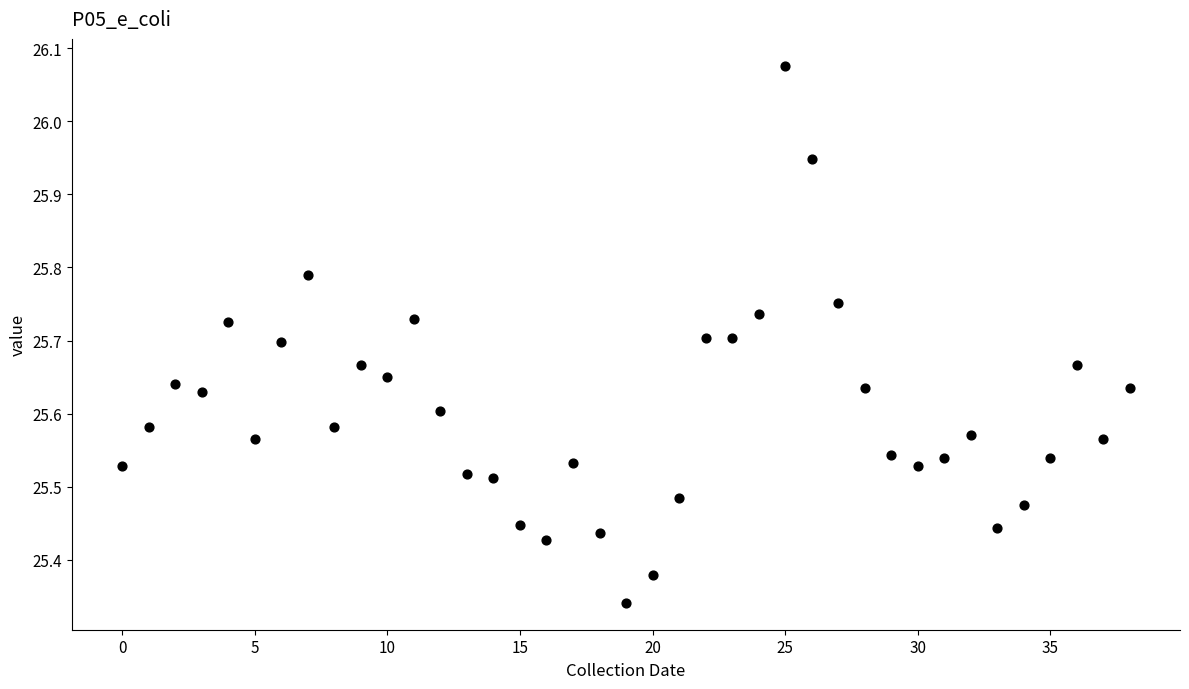

What is the range of Y values (max minus min)?

0.7